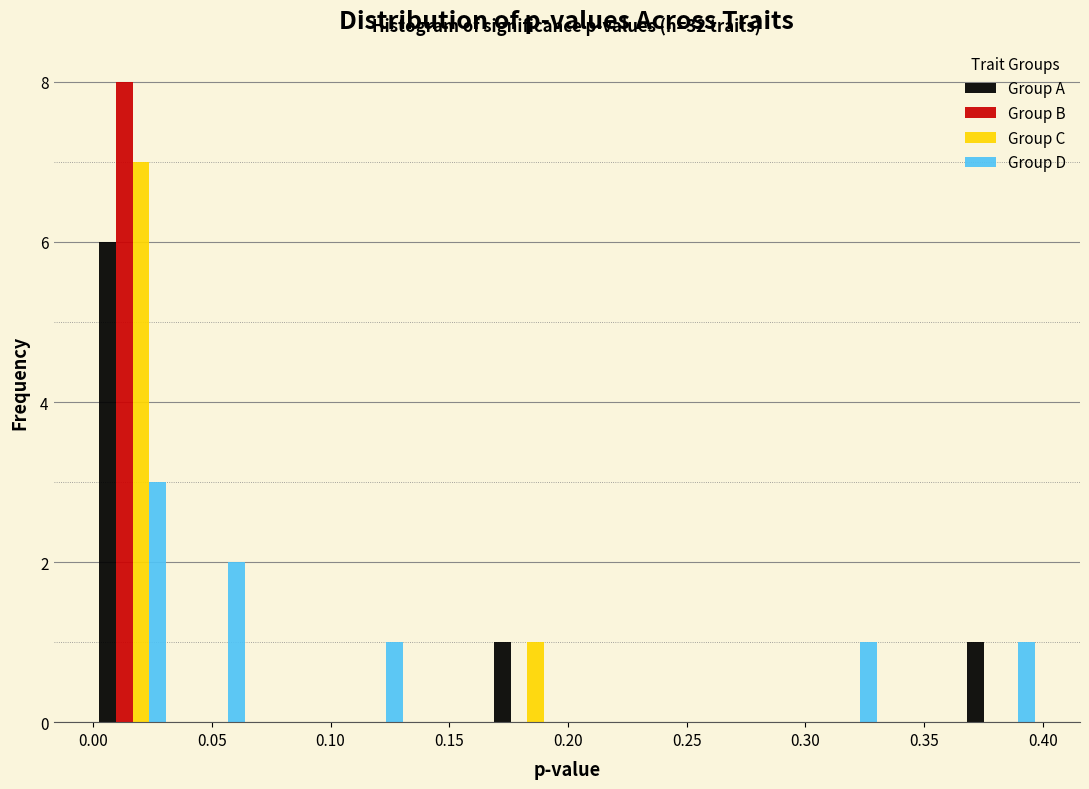

In the Group C series, which range on the x-axis has the tallest bar?

0.000 to 0.035